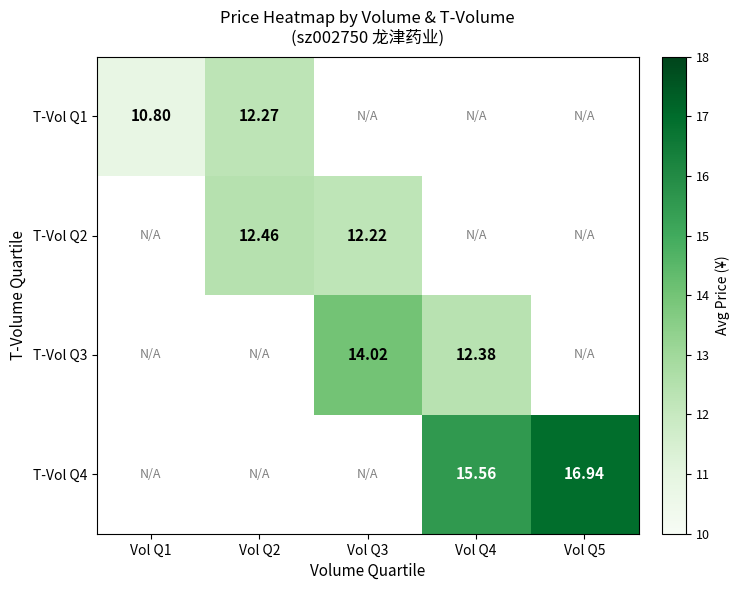

At how many categories does at least one series exceed 15?

2